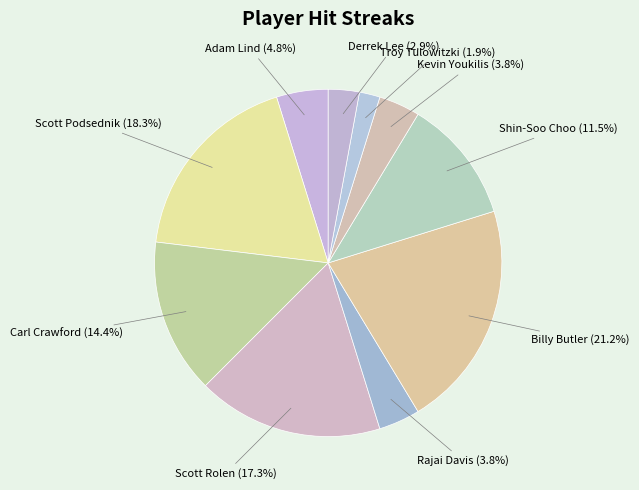

Which slice is the largest?

Billy Butler